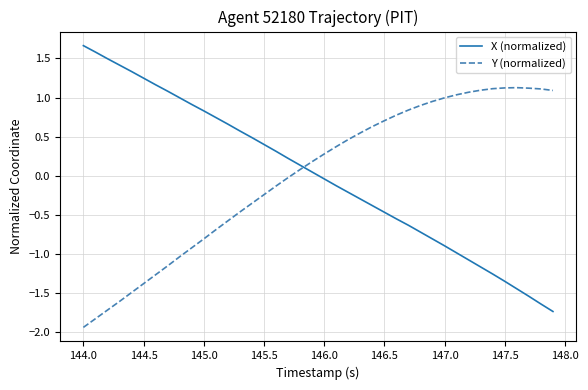

How many lines are shown in the chart?

2